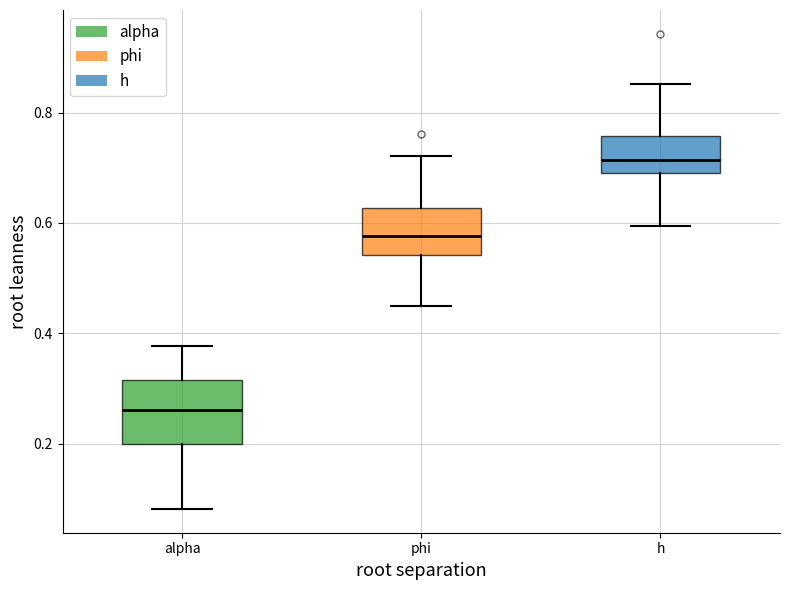

Comparing the boxes themselves (not the whiskers), which one is the tallest?

alpha